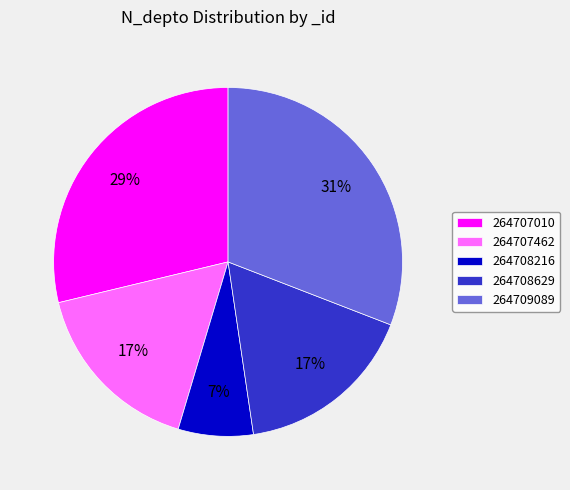

To the nearest percent, what is the combined percentage of 264707010 and 264708216?

36%